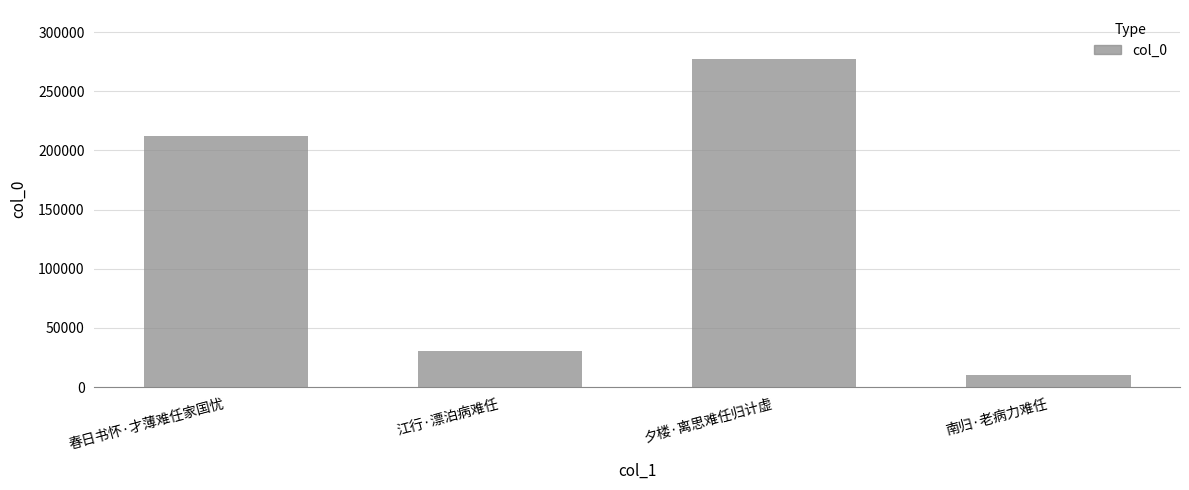

What is the difference between the values at 南归·老病力难任 and 夕楼·离思难任归计虚?

266672